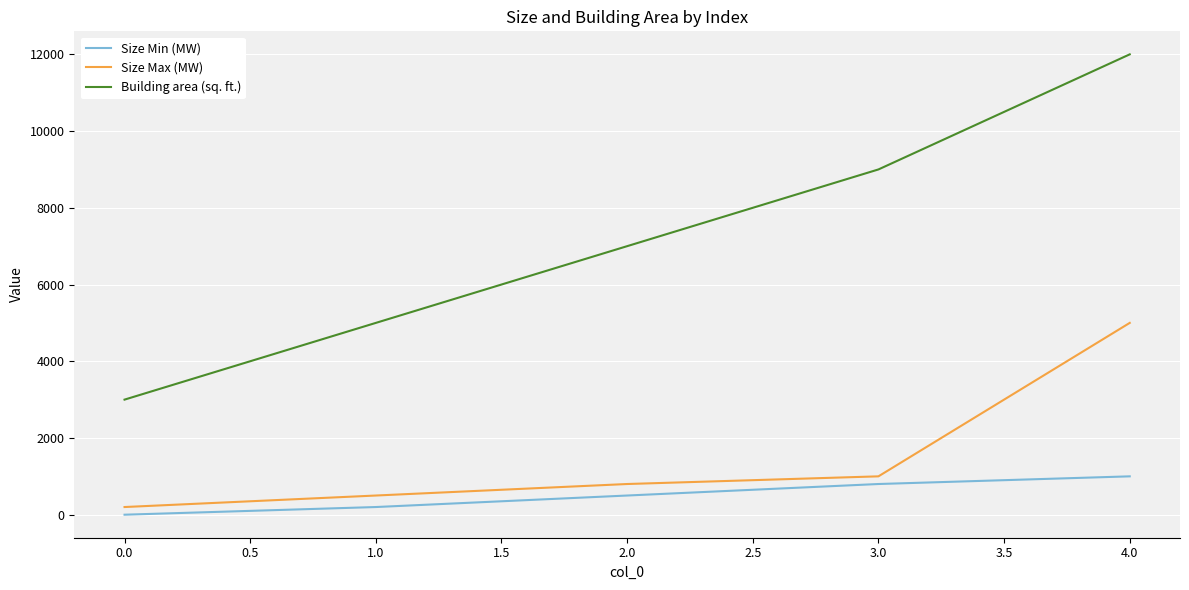

Which series has the widest spread of values?

Building area (sq. ft.)